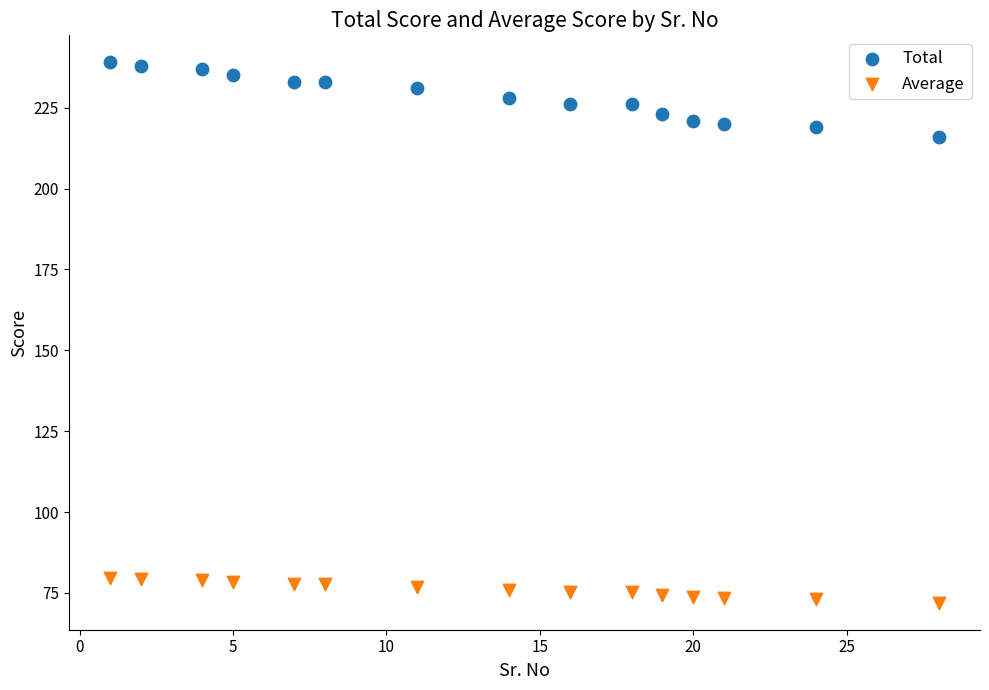

Which series contains the lowest Y value?

Average